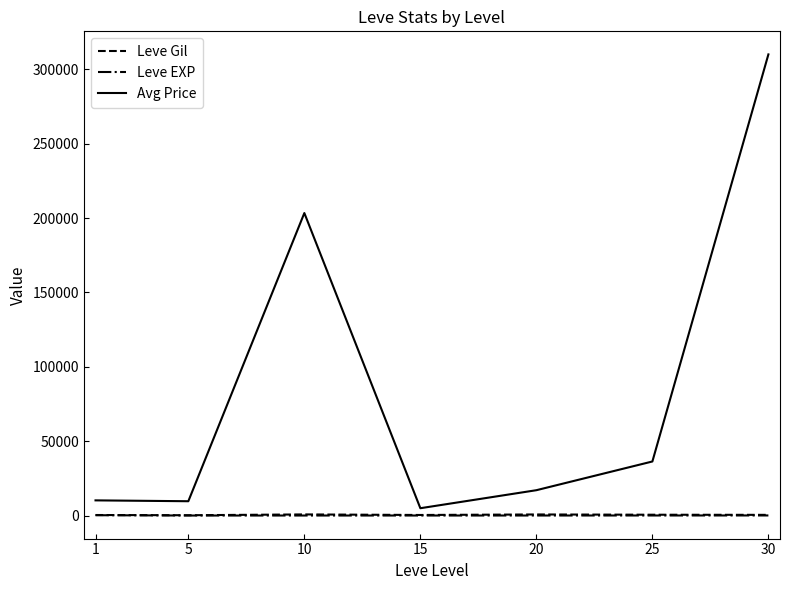

What are all the series names shown in the legend?

Leve Gil, Leve EXP, Avg Price